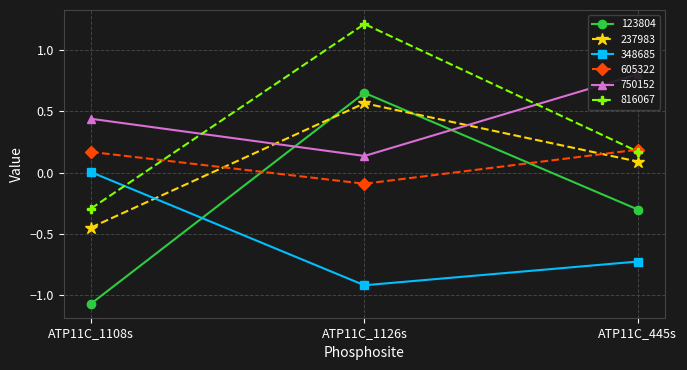

True or false: 605322 has a value of 0.1 at ATP11C_445s.

False